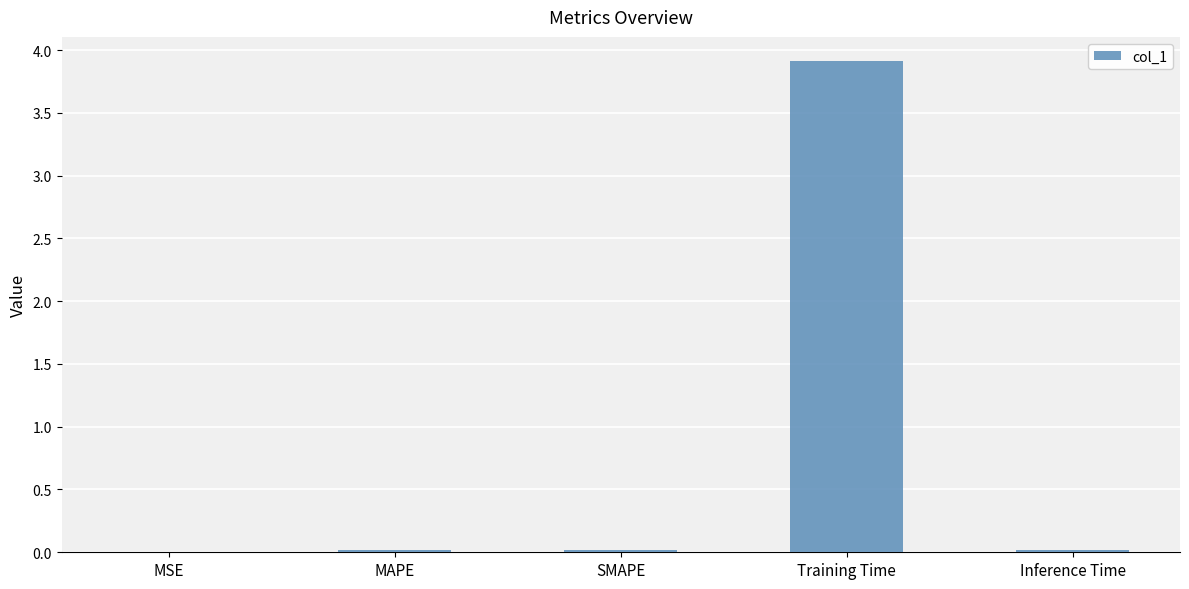

What is the greatest value displayed?

3.9